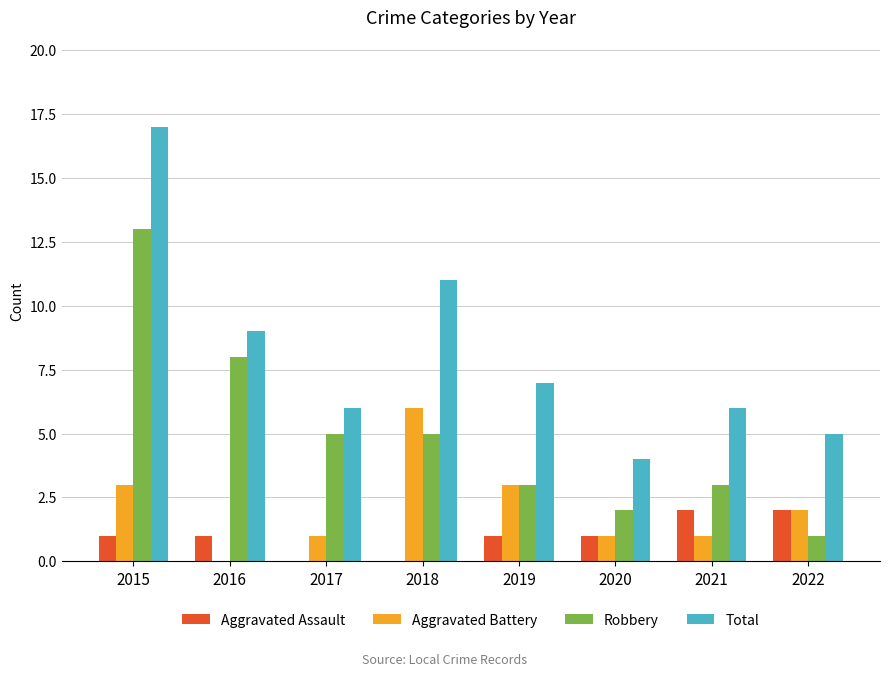

Is the value of Aggravated Battery at 2018 greater than the value of Robbery at 2020?

Yes